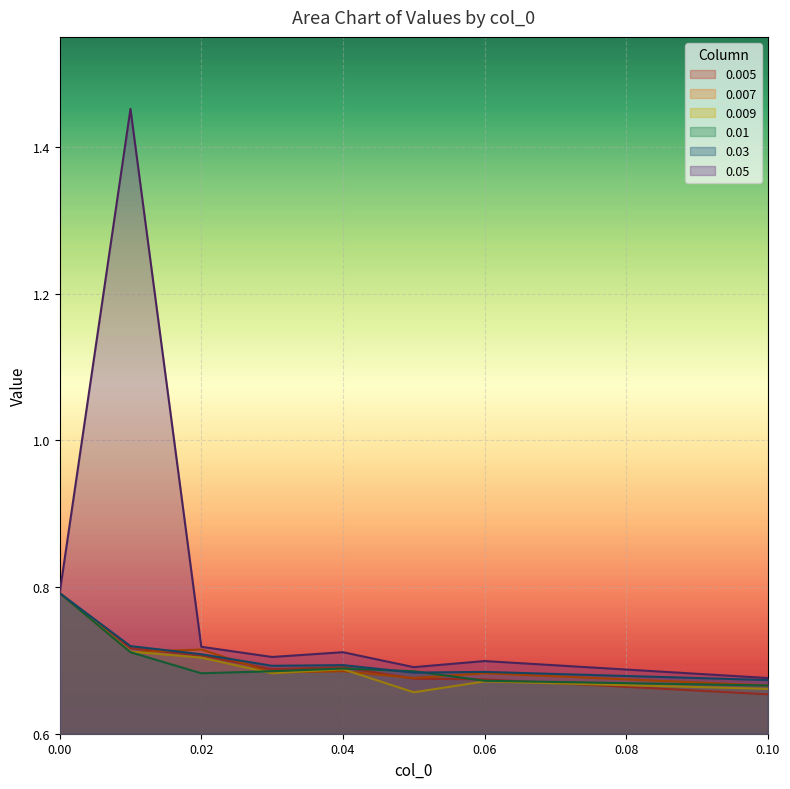

True or false: 0.005 and 0.03 cross at least once.

False